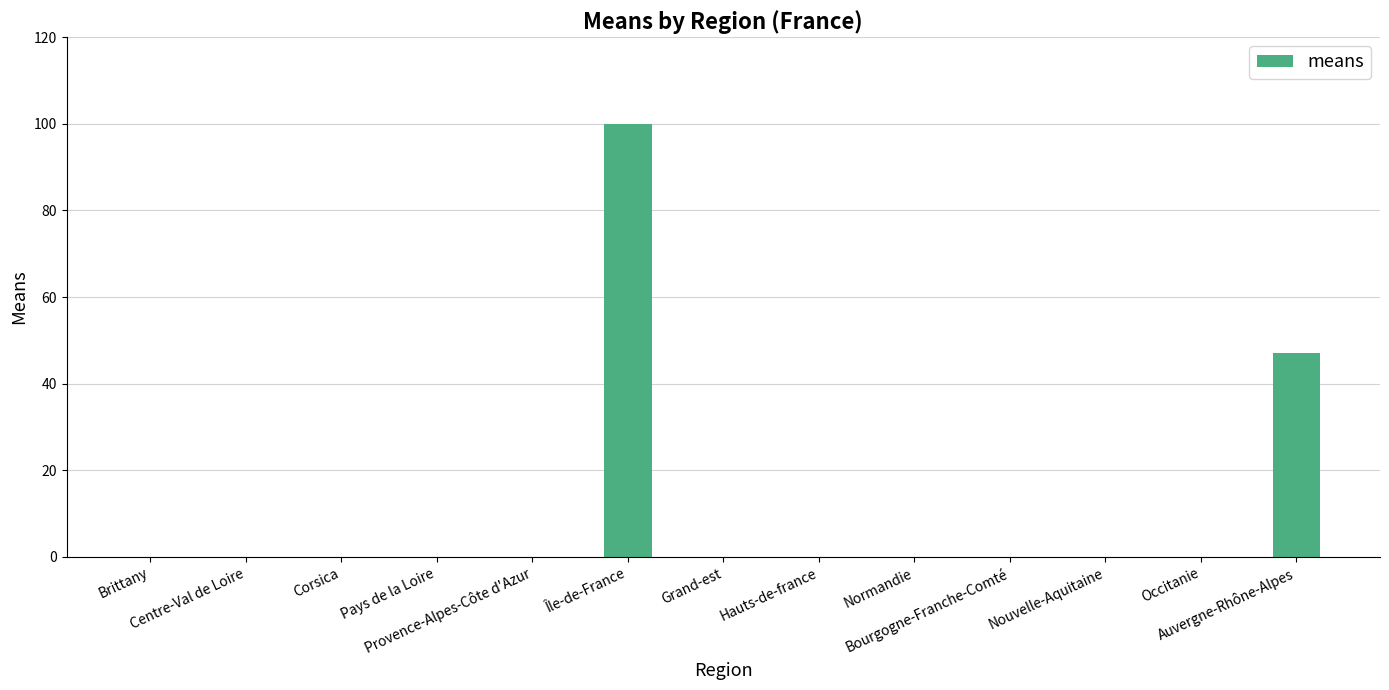

What is the sum of all values?

147